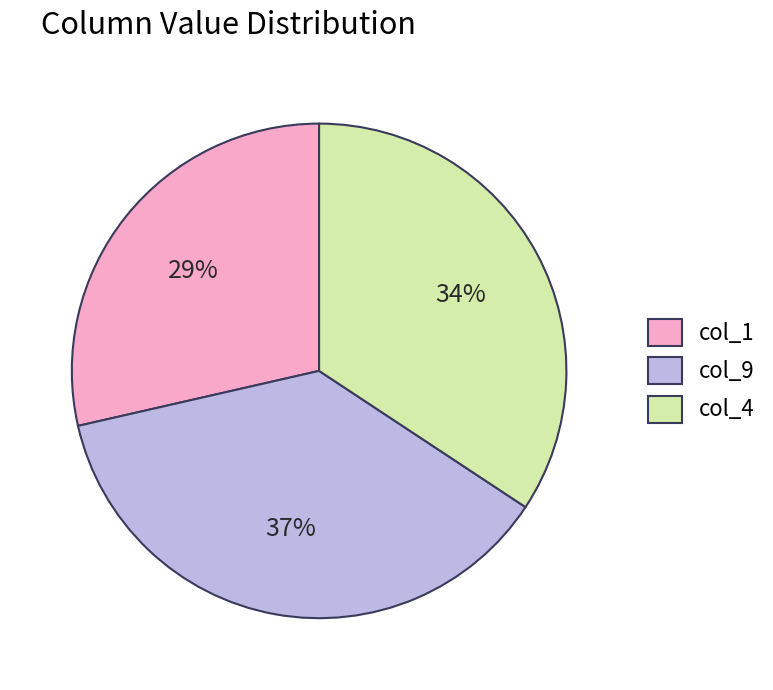

Approximately how many times larger is the value at col_4 compared to col_9?

0.9